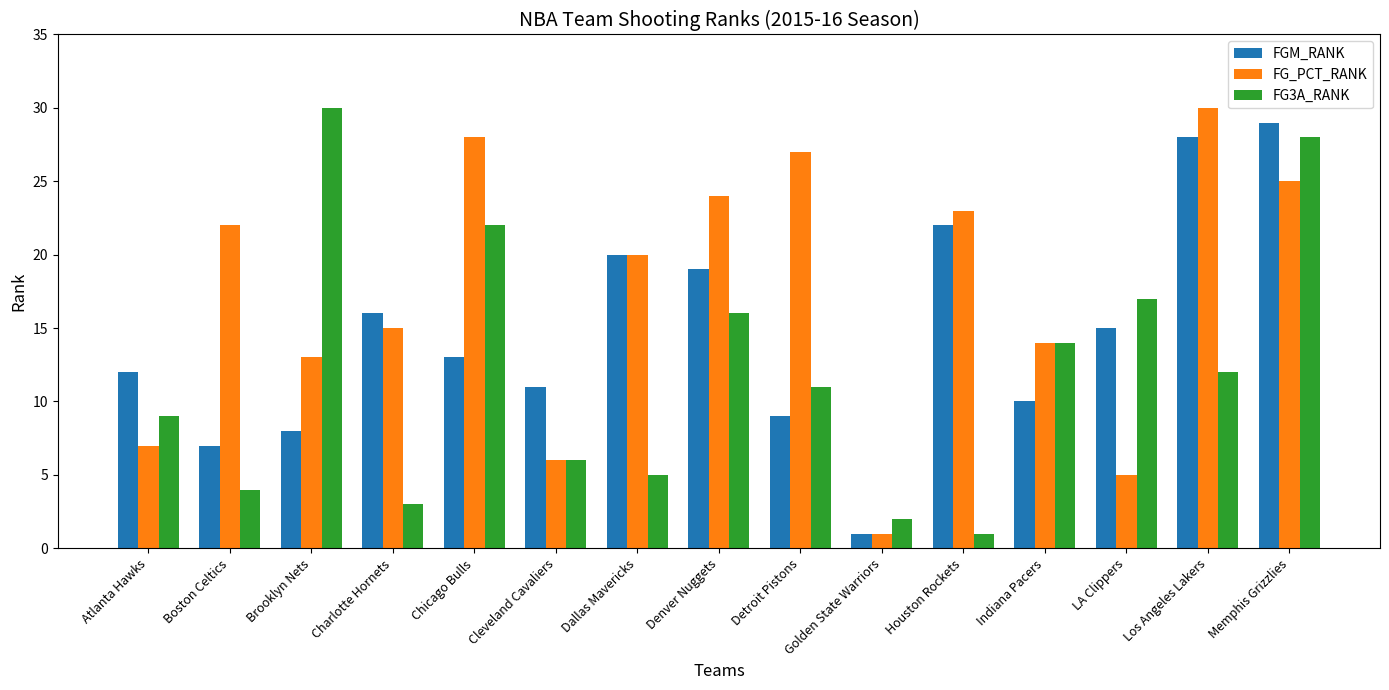

True or false: FG_PCT_RANK has a value of 6 at Cleveland Cavaliers.

True